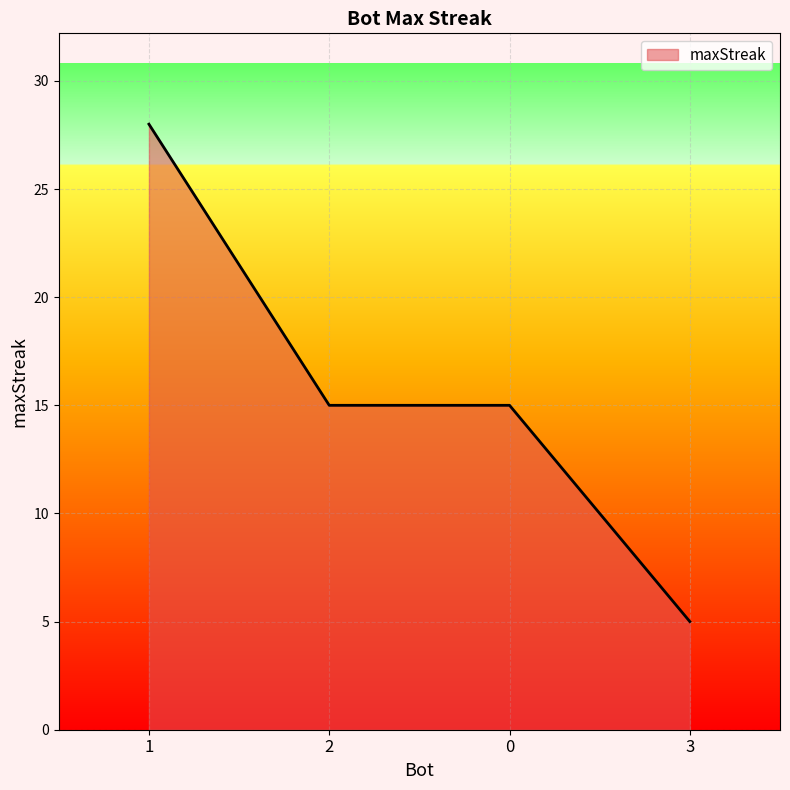

The chart shows a value of 7 at 0. True or false?

False